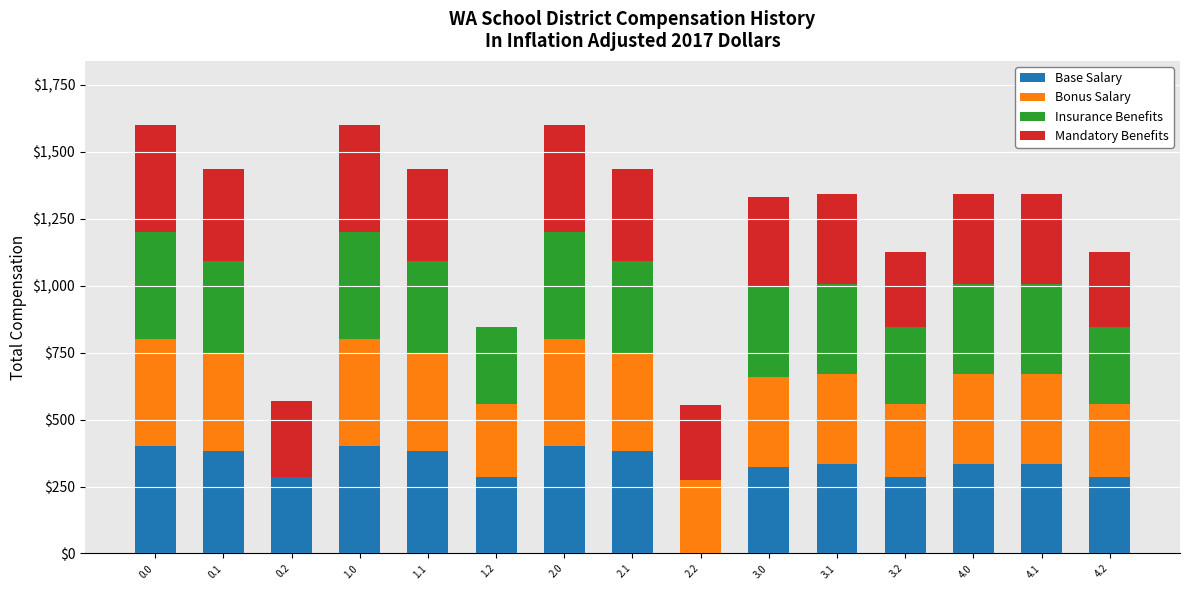

What is the sum of the Base Salary values at 0.1 and 4.0?

720.6